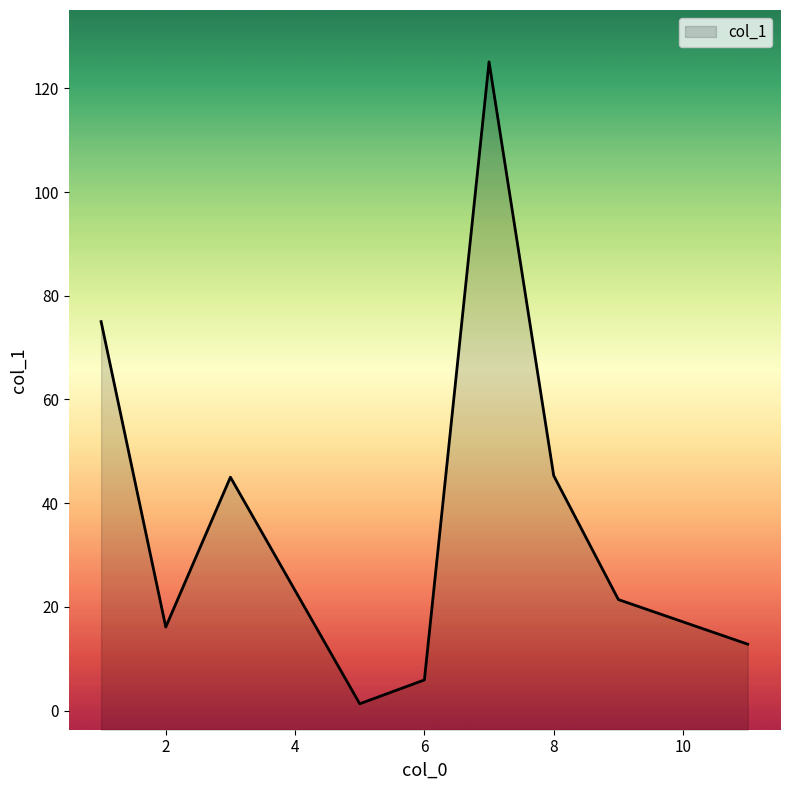

How many lines are shown in the chart?

1